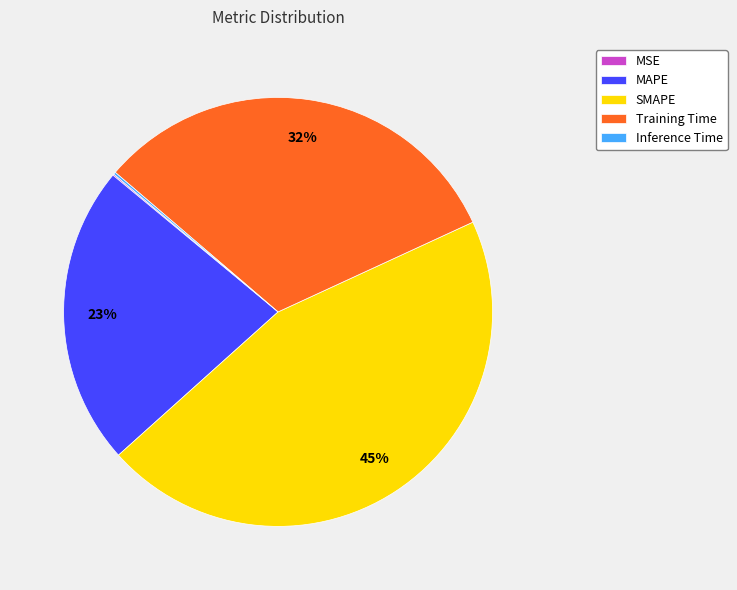

What is the ratio of the value at Training Time to the value at MAPE?

1.4